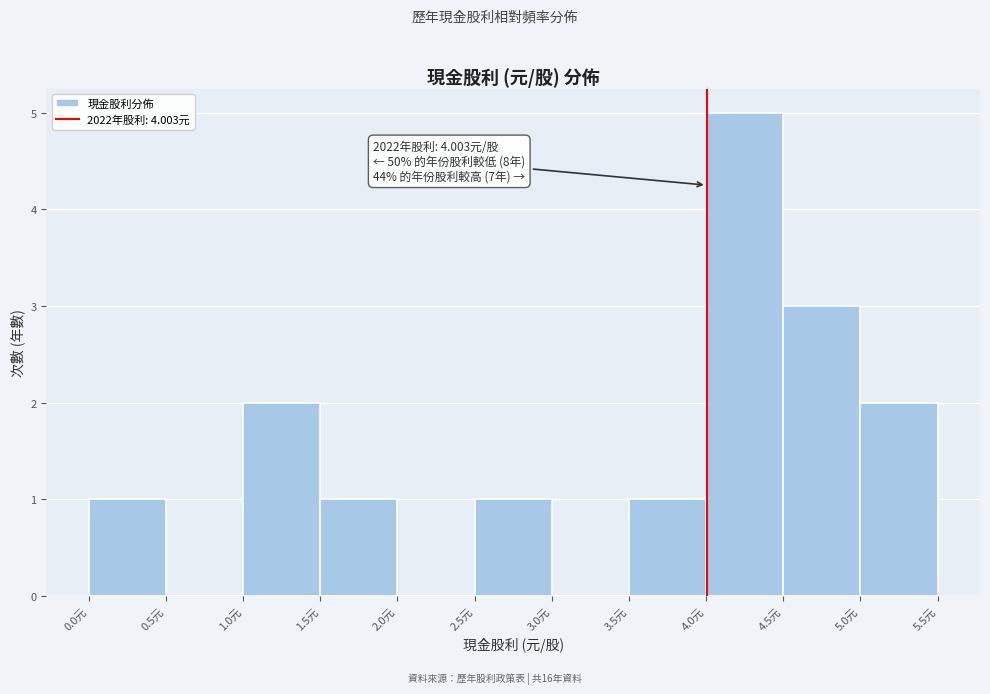

Which range on the x-axis has the tallest bar?

4.0 to 4.5